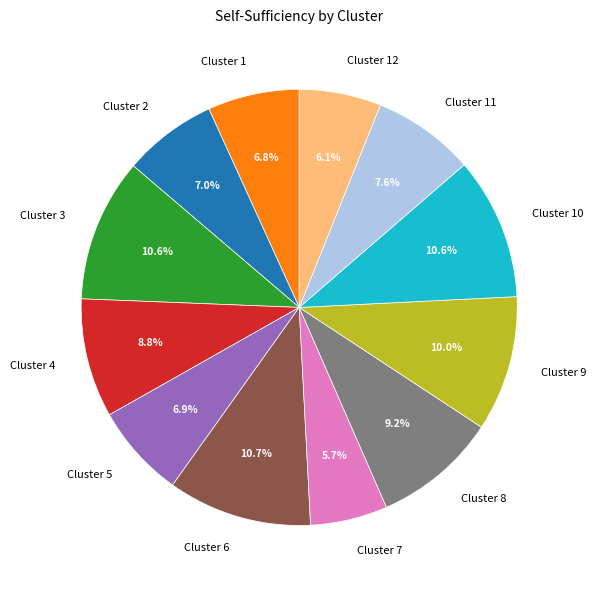

True or false: Cluster 10 accounts for 11% of the total.

True